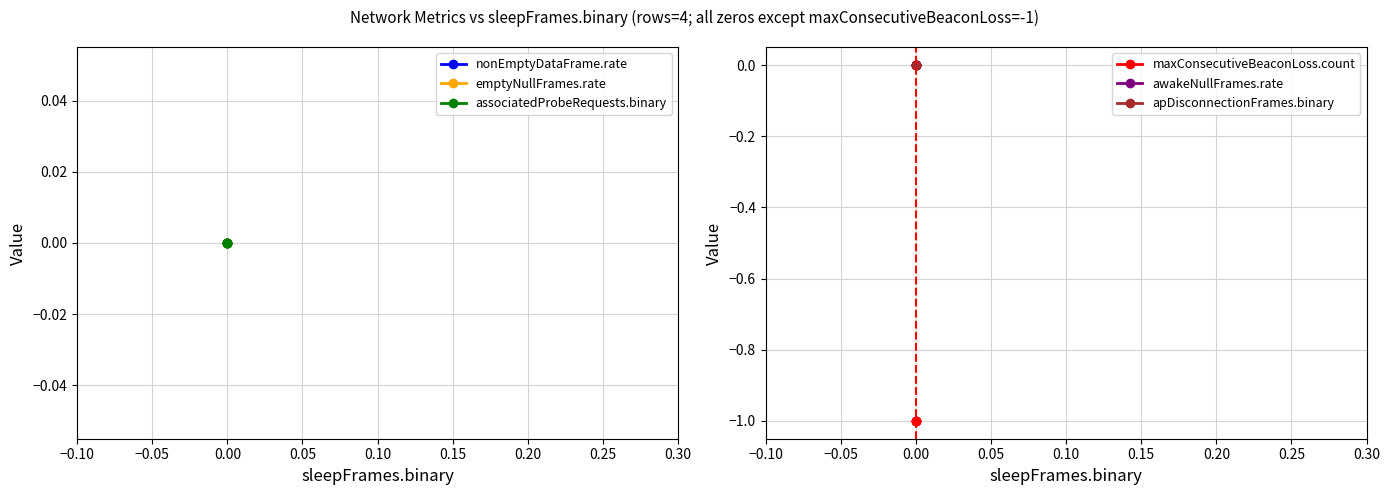

Is this an area chart (filled region under the line)?

No